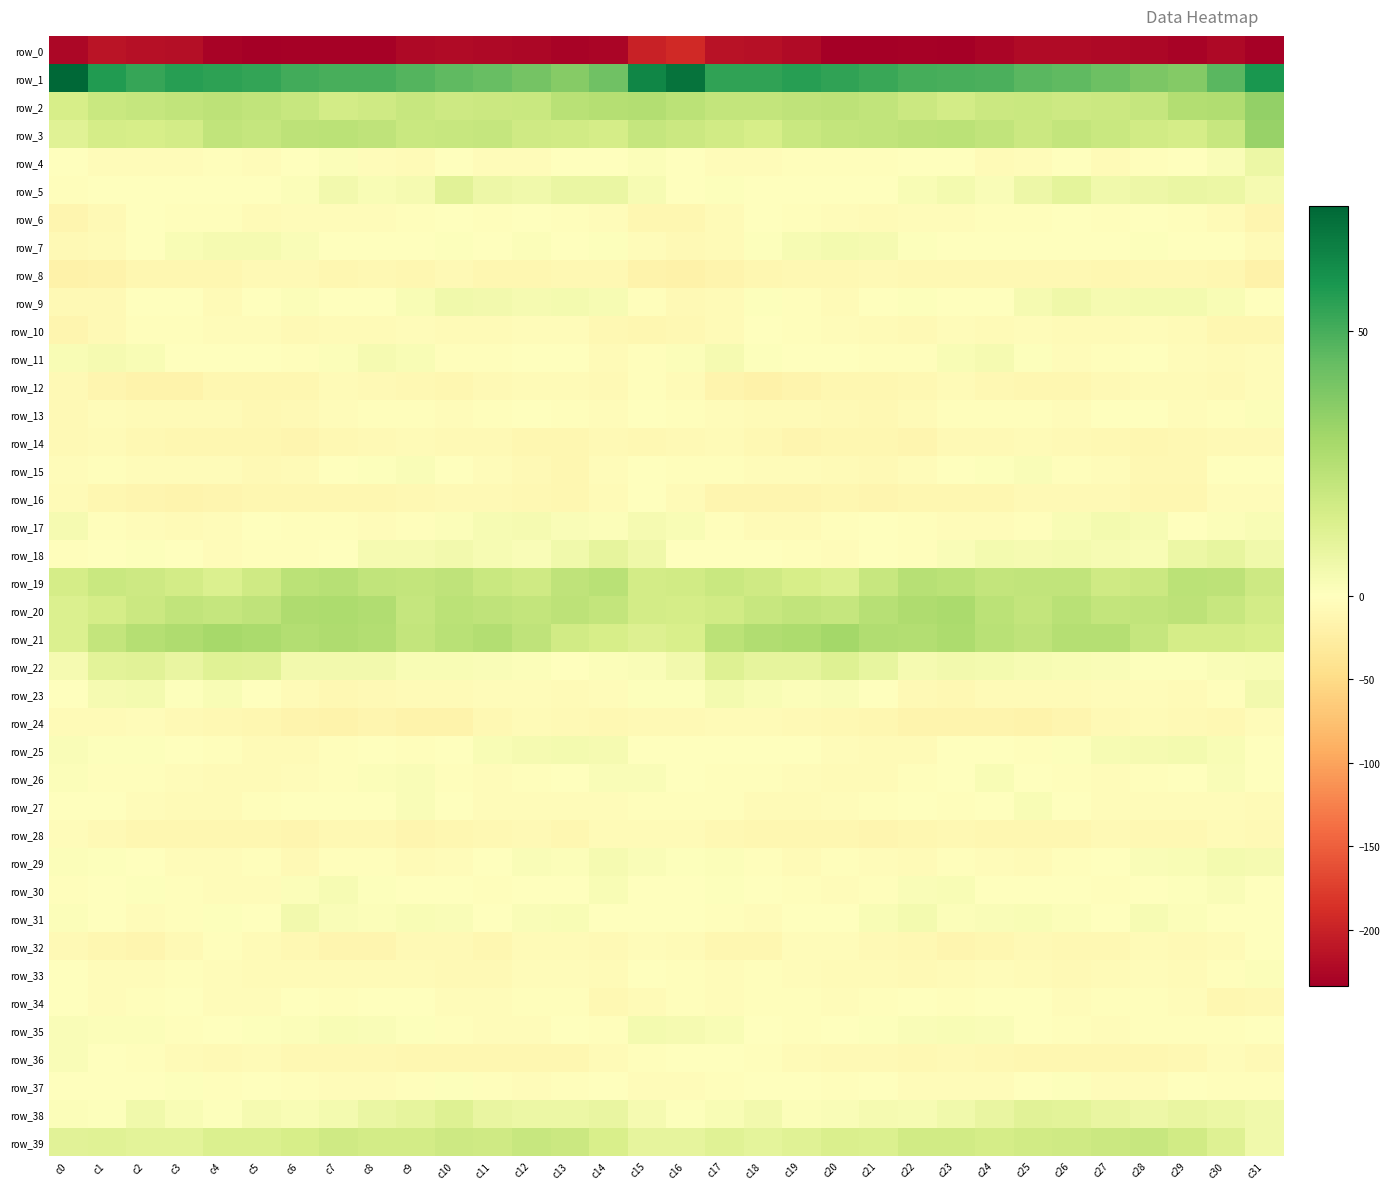

What is the smallest value displayed?

-233.5